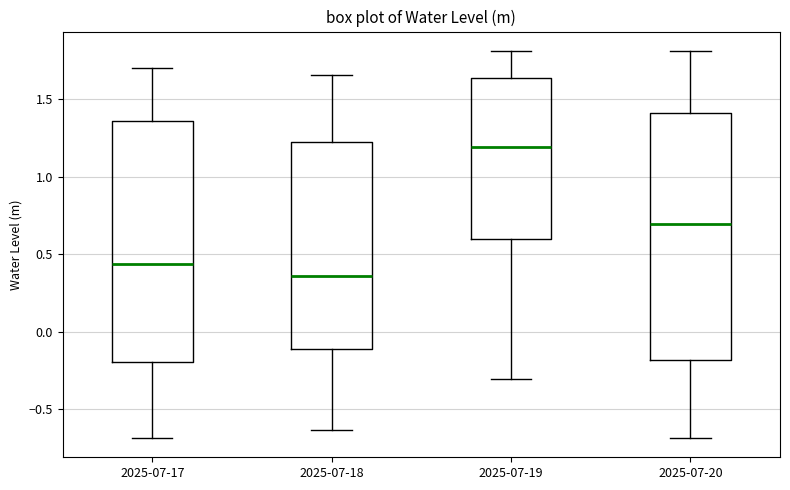

Where is the lower edge of the box for 2025-07-19 on the y-axis? The values are not printed on the chart, so give them approximately, as read against the axis.

0.60